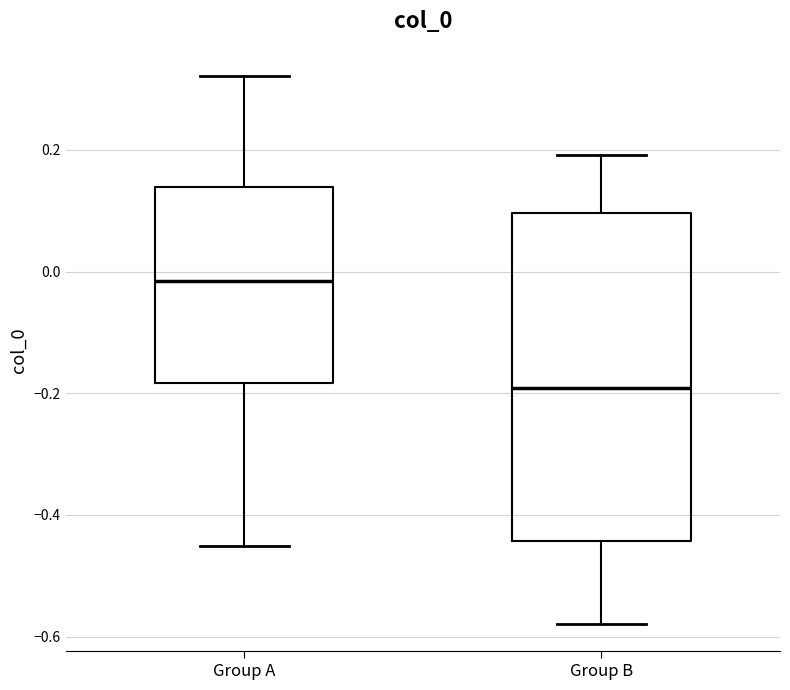

Reading left to right, transcribe this box plot: for each box, give where its median line is, the range the box spans, and where its two whiskers end, as read against the y-axis. The values are not printed on the chart, so give them approximately, as read against the axis.

Group A: median -0.02, box -0.18 to 0.14, whiskers -0.46 to 0.32
Group B: median -0.20, box -0.44 to 0.10, whiskers -0.58 to 0.20